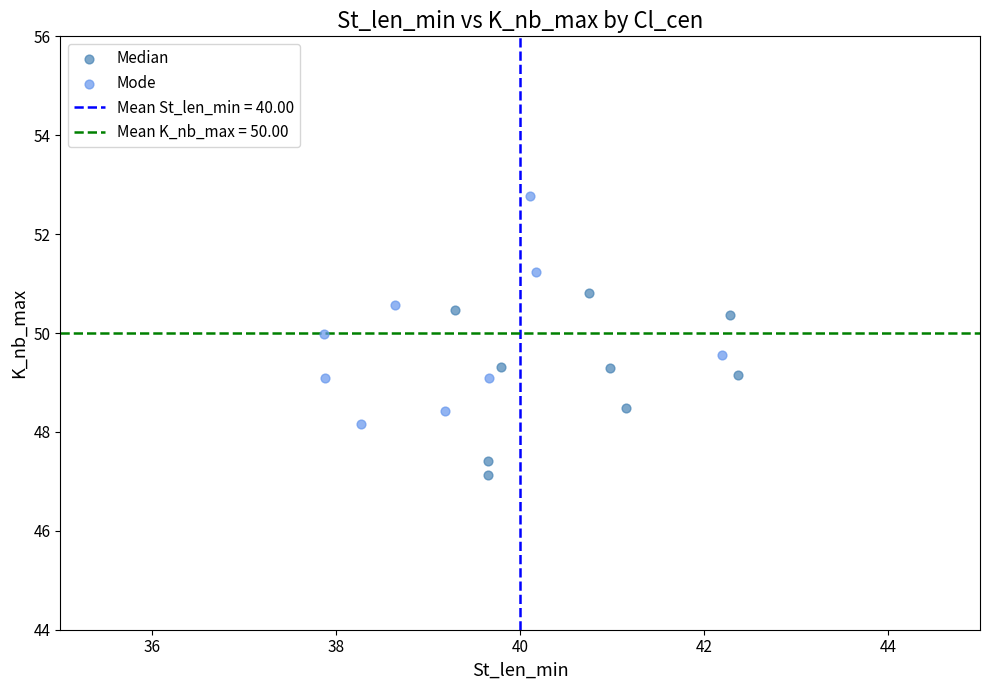

Which series contains the lowest Y value?

Median